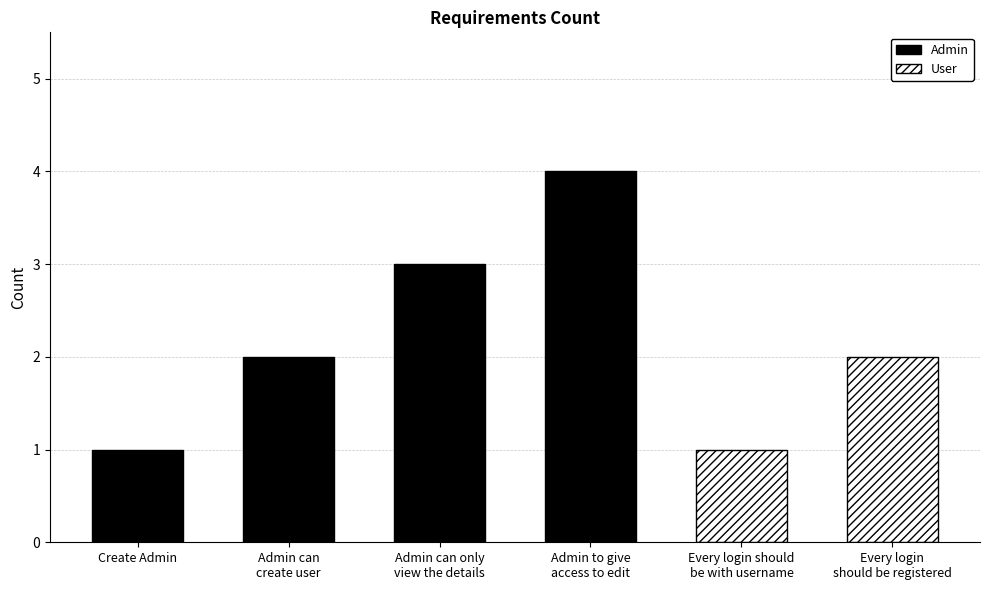

Rank the categories by value from lowest to highest.

Create Admin, Every login should be with username, Admin can create user, Every login should be registered, Admin can only view the details, Admin to give access to edit